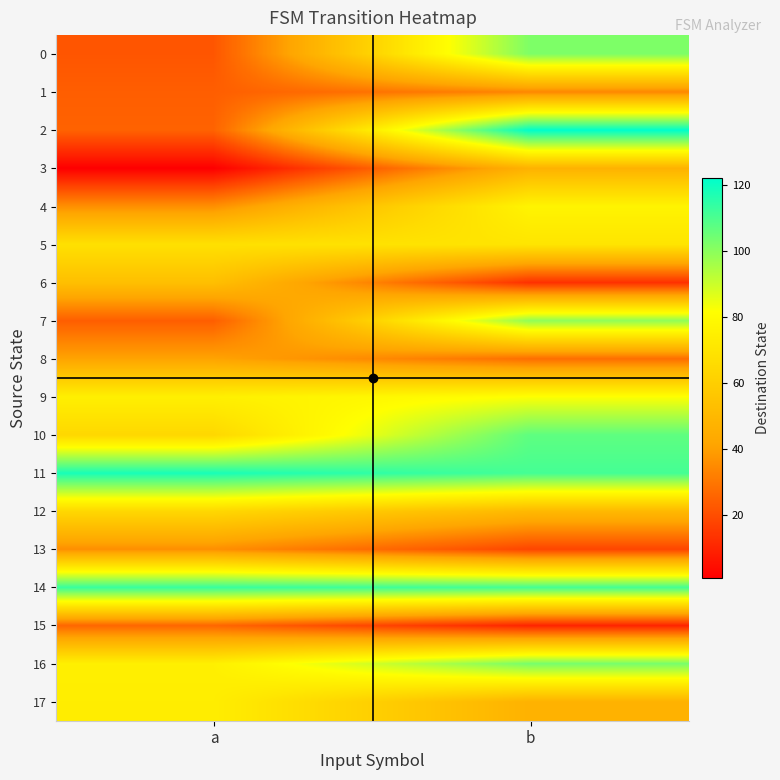

Reading right to left, extract all data points from this chart.

0: b=102	a=22
1: b=34	a=24
2: b=122	a=25
3: b=47	a=1
4: b=77	a=36
5: b=70	a=68
6: b=13	a=53
7: b=99	a=24
8: b=28	a=41
9: b=82	a=75
10: b=107	a=64
11: b=111	a=118
12: b=50	a=64
13: b=18	a=36
14: b=111	a=113
15: b=10	a=26
16: b=103	a=75
17: b=47	a=74